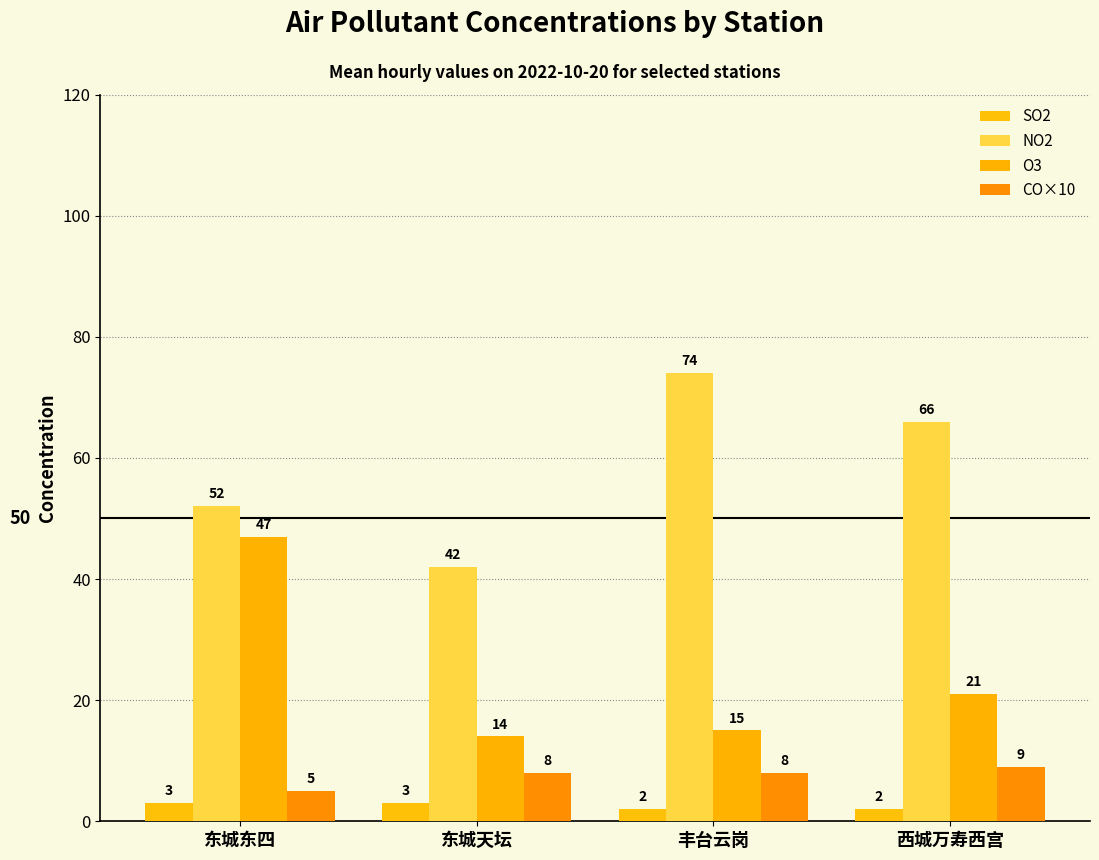

What is the difference between the maximum and minimum values in the O3 series?

33